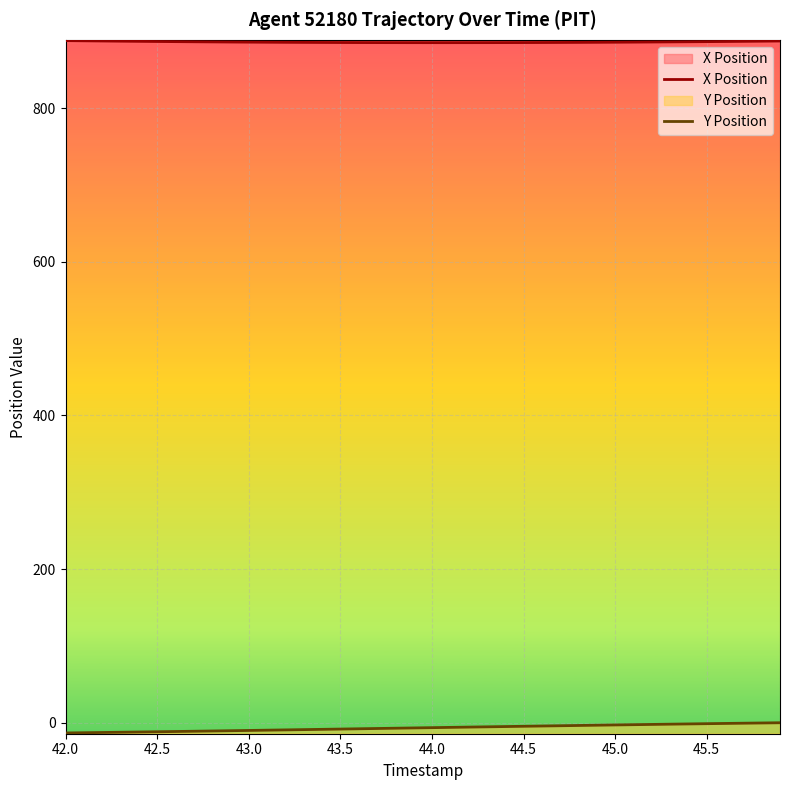

Rank the series by their average value, from lowest to highest.

Y Position, X Position